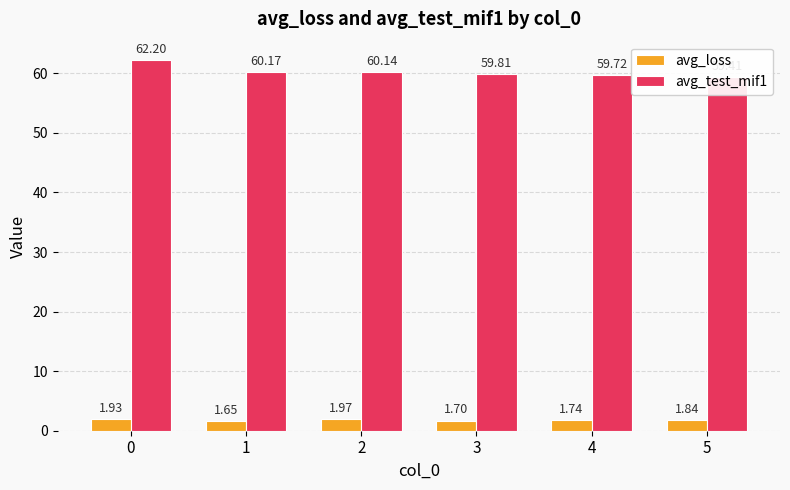

What is the difference between the avg_loss values at 5 and 1?

0.2